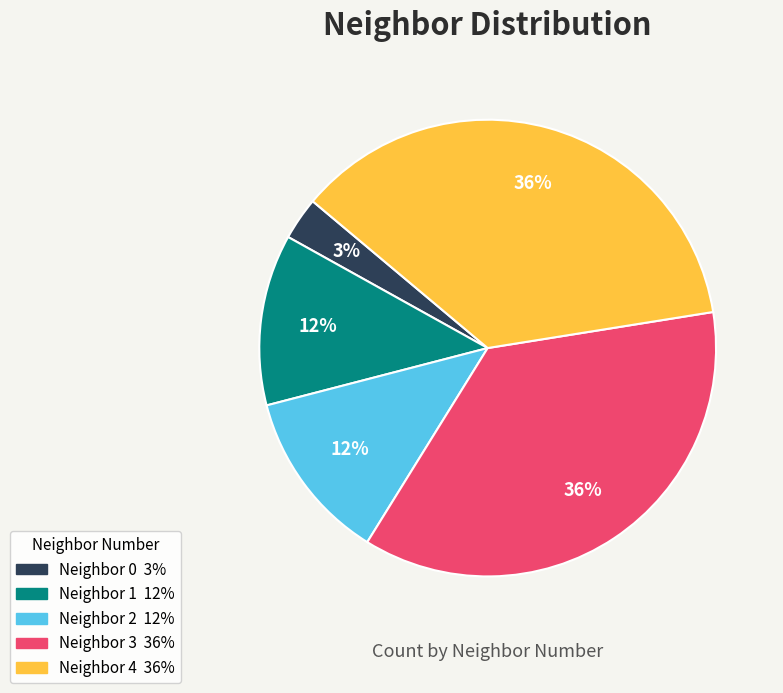

Does any single category account for the majority?

No